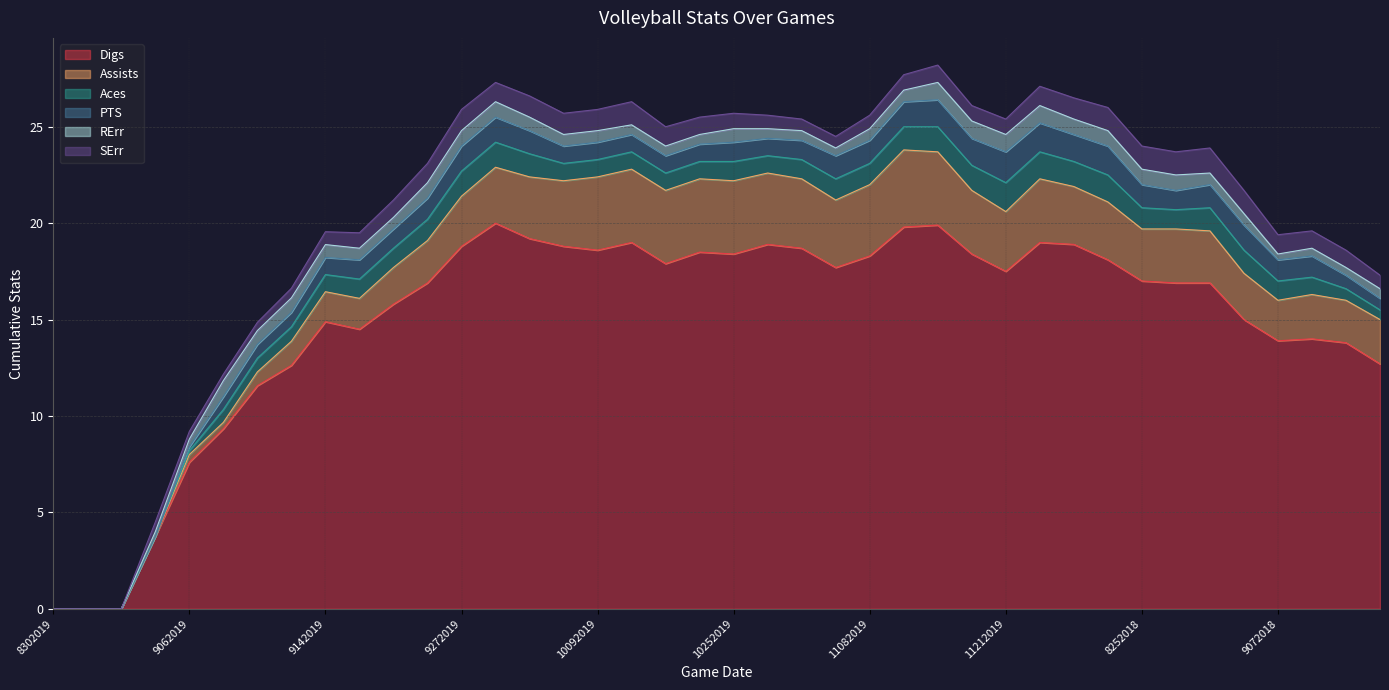

What is the difference between the Aces values at 9082018 and 8252018?

0.8